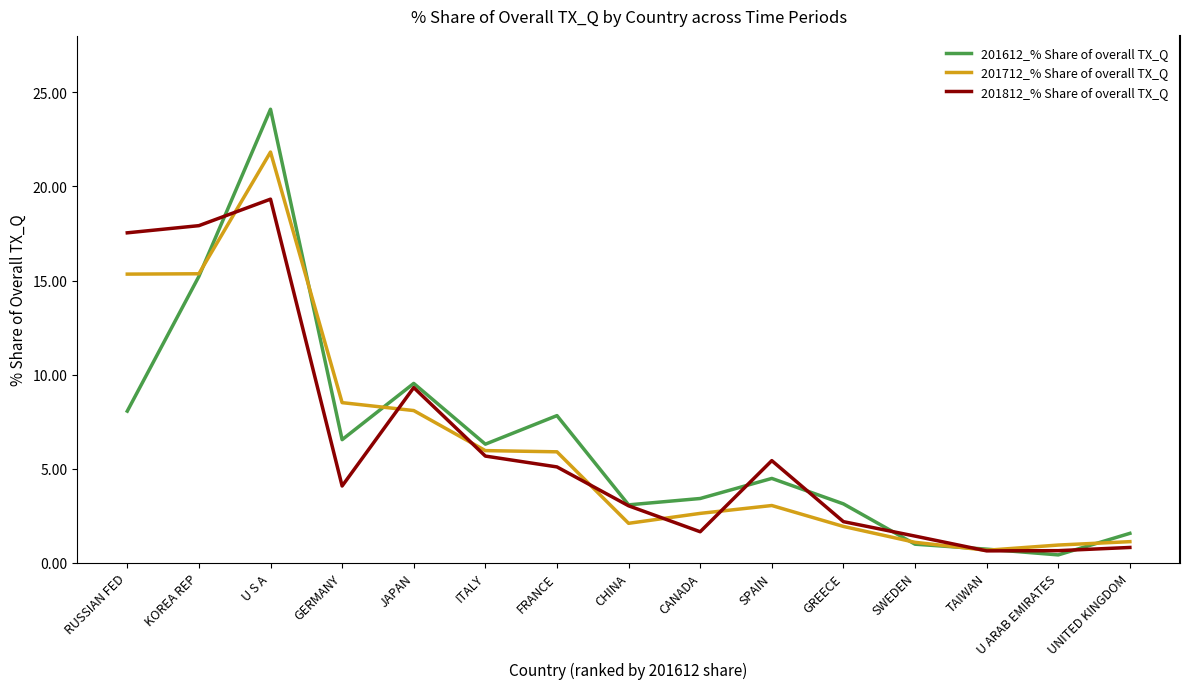

What position from the right is TAIWAN?

3